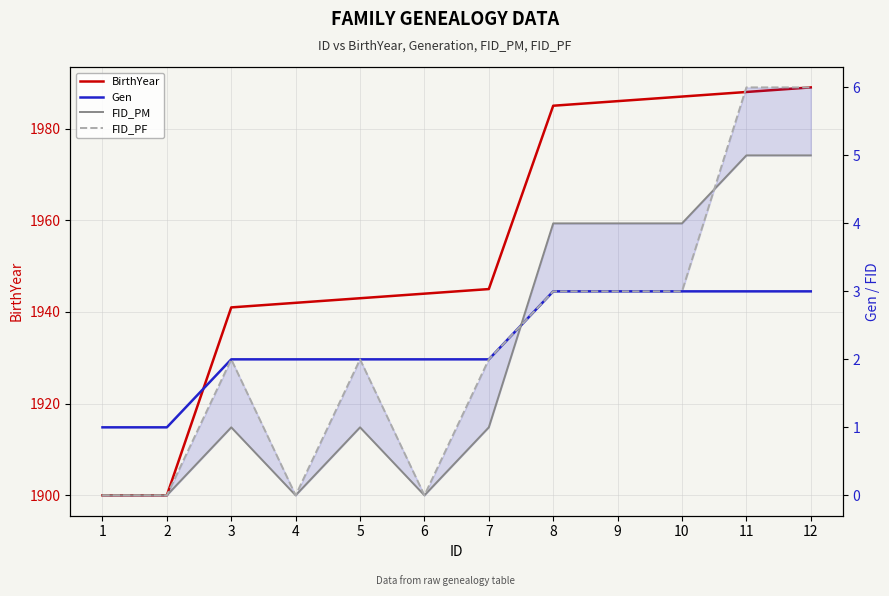

Reading right to left, transcribe all the data shown in this chart.

BirthYear: 1989	1988	1987	1986	1985	1945	1944	1943	1942	1941	1900	1900
Gen: 3	3	3	3	3	2	2	2	2	2	1	1
FID_PM: 5	5	4	4	4	1	0	1	0	1	0	0
FID_PF: 6	6	3	3	3	2	0	2	0	2	0	0